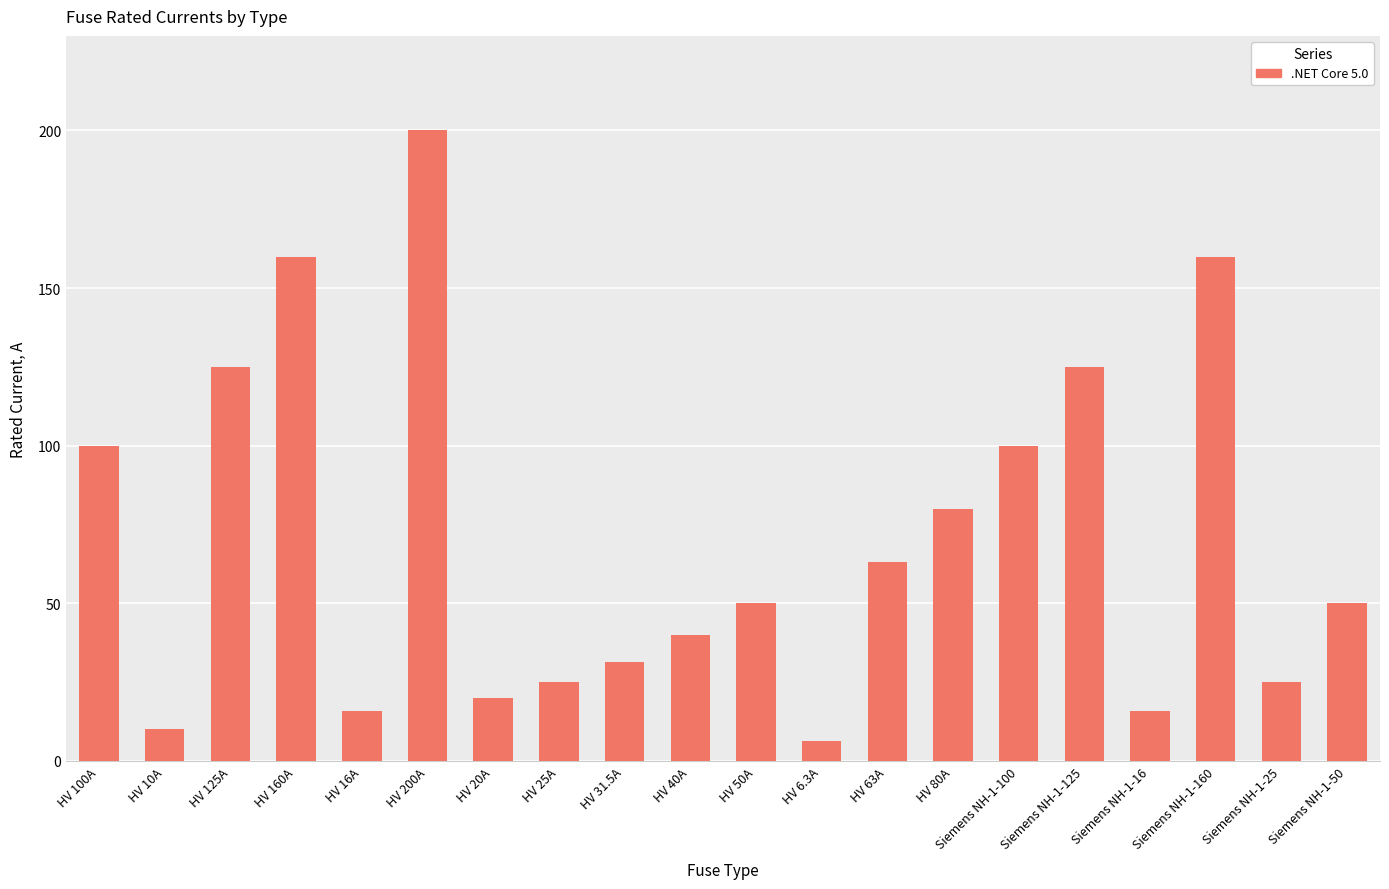

How many categories are shown in the chart?

20